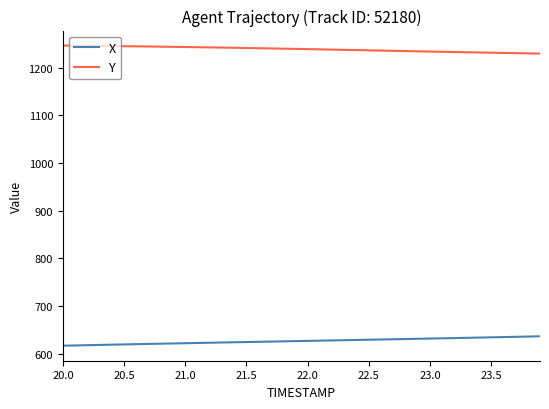

True or false: Y and X intersect in this chart.

False